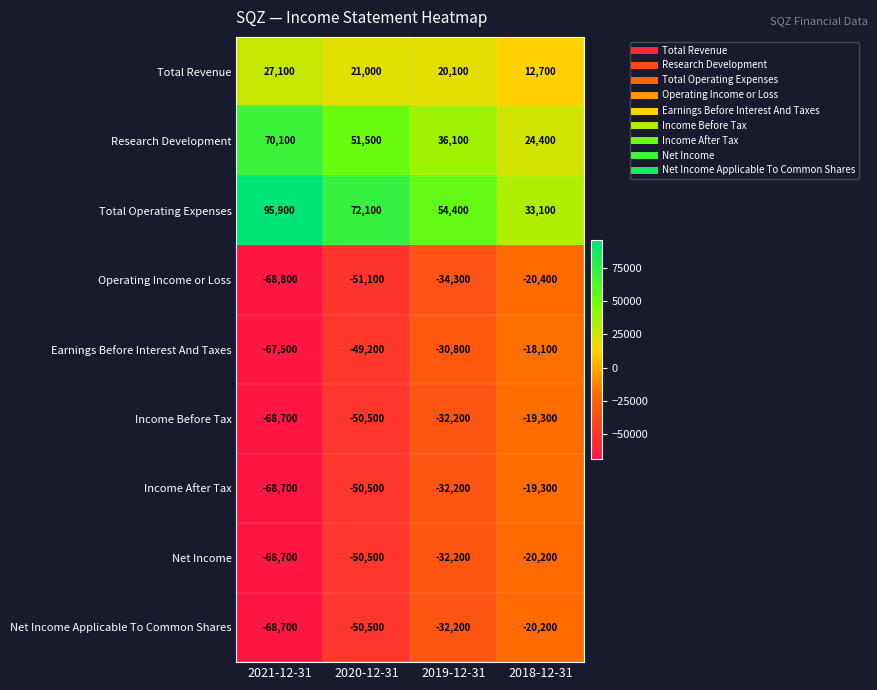

What is the difference between the highest and lowest values at 2020-12-31?

123200